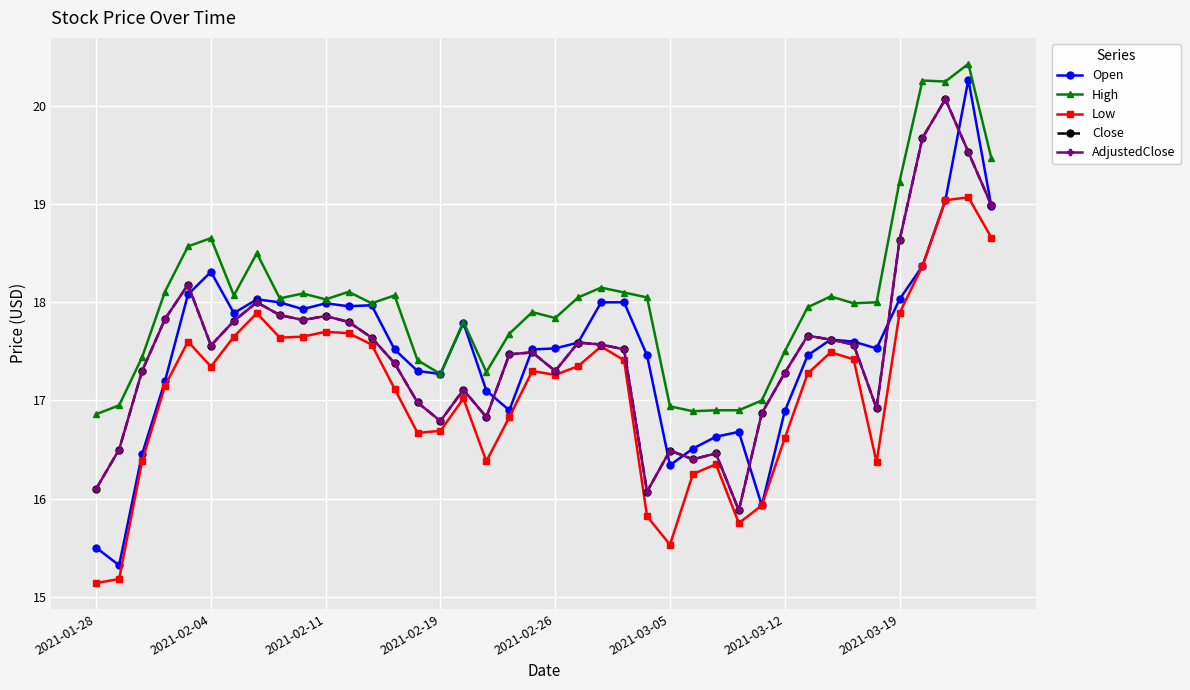

Does the chart have visible grid lines?

Yes